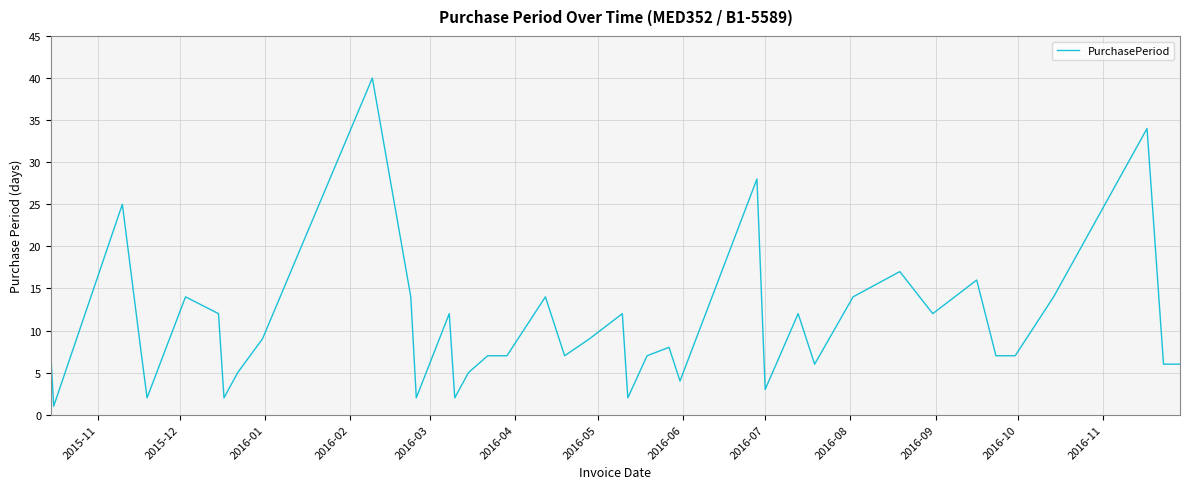

What is the greatest value displayed?

40